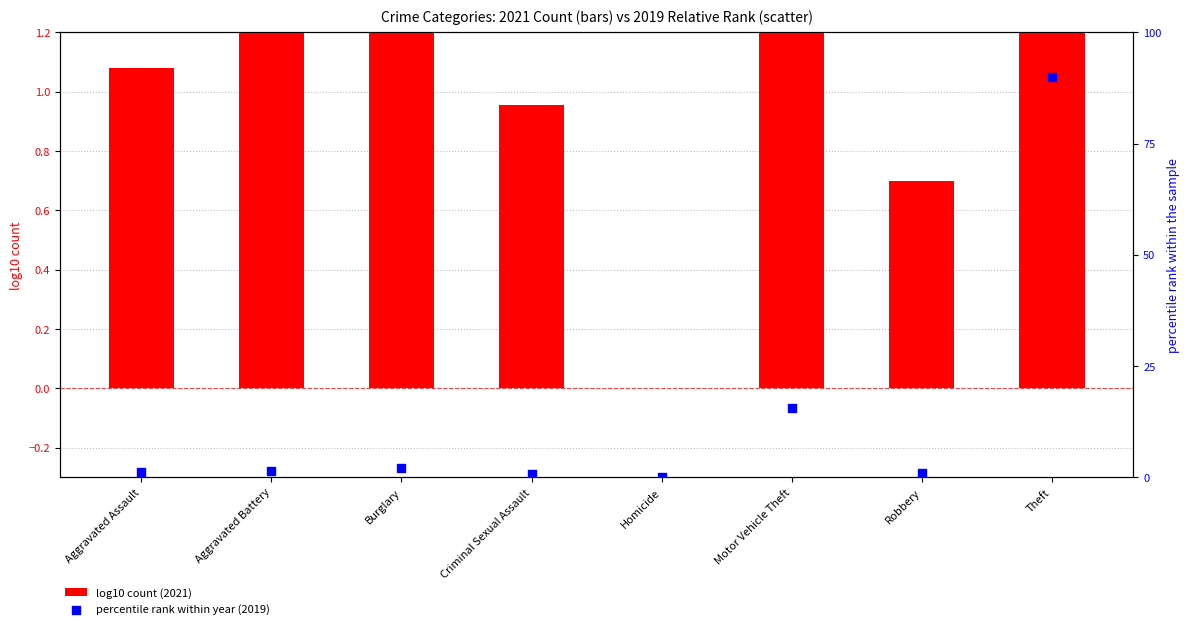

What is the total value across all series at Criminal Sexual Assault?

1.7